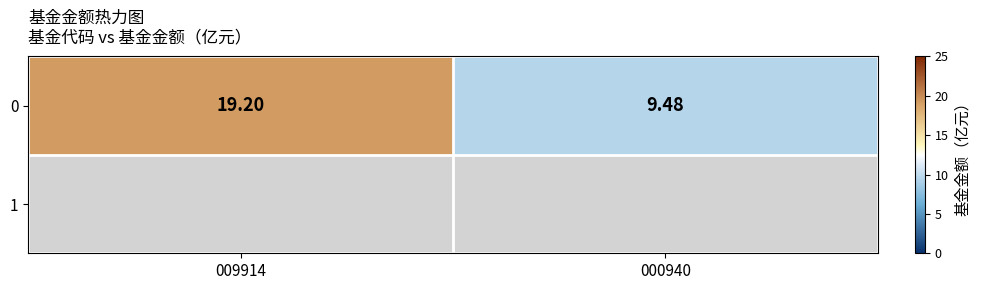

Reading left to right, list all the values displayed in this chart.

19.2	9.5